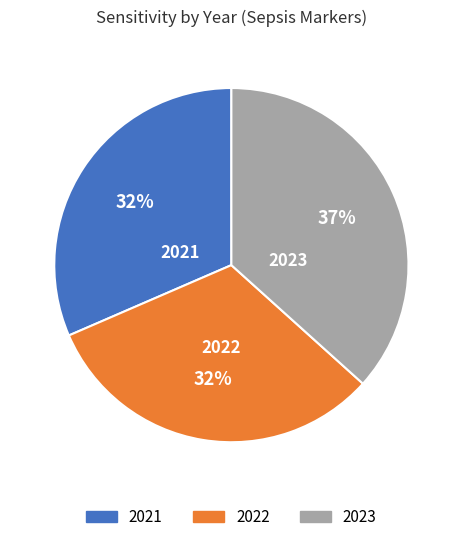

To the nearest percent, what percentage of the pie is 2023?

37%